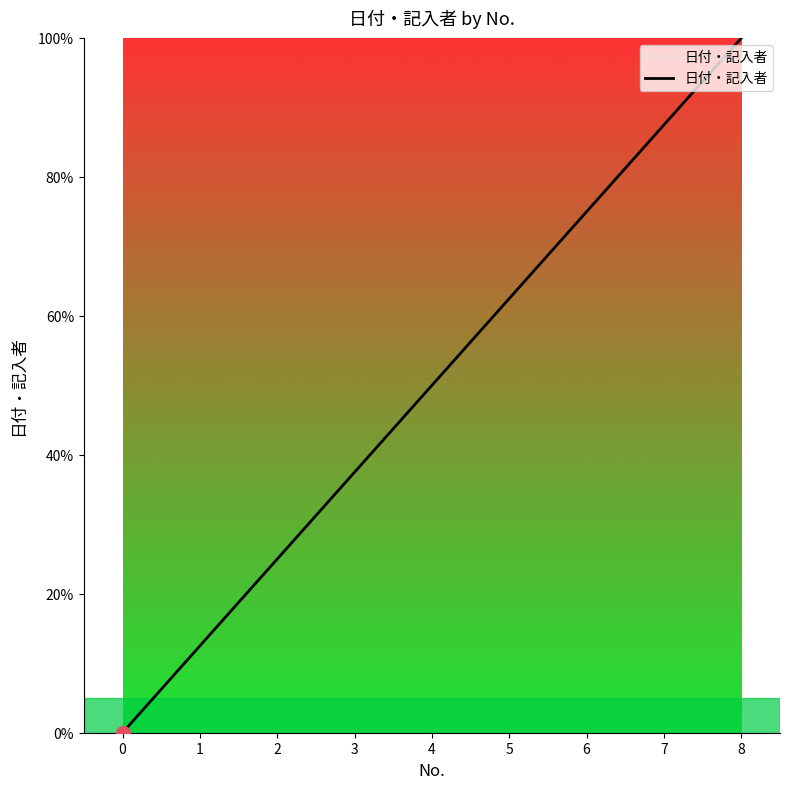

Is it true that the value at 4 is 50.0?

True